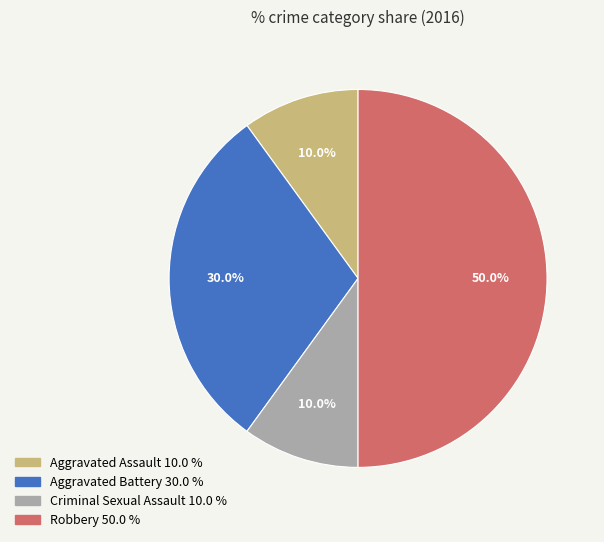

To the nearest percent, what is the combined percentage of Aggravated Assault and Robbery?

60%